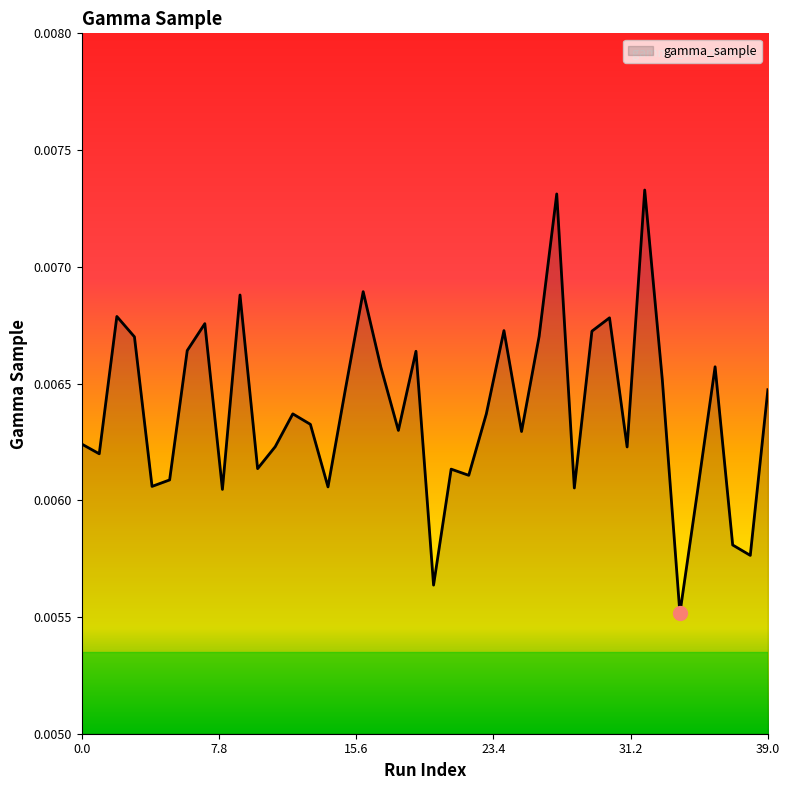

Rank the categories by value from lowest to highest.

34, 20, 38, 37, 35, 8, 28, 14, 4, 5, 22, 21, 10, 1, 31, 11, 0, 25, 18, 13, 12, 23, 39, 15, 33, 17, 36, 19, 6, 3, 26, 29, 24, 7, 30, 2, 9, 16, 27, 32